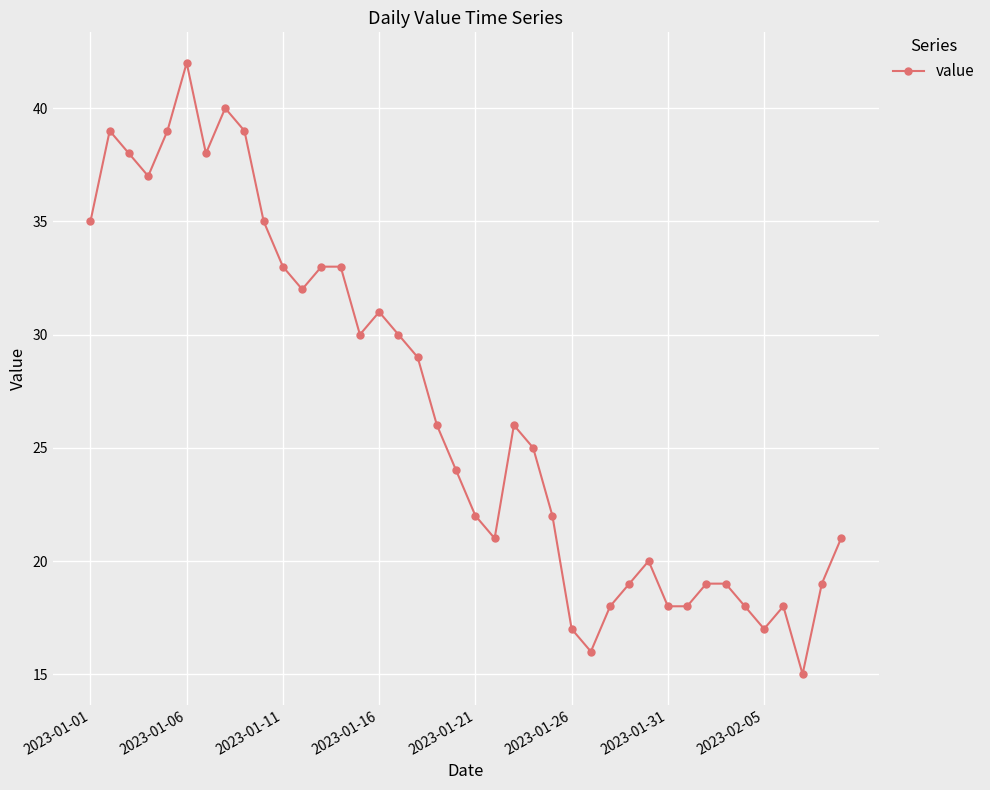

What is the smallest value displayed?

15